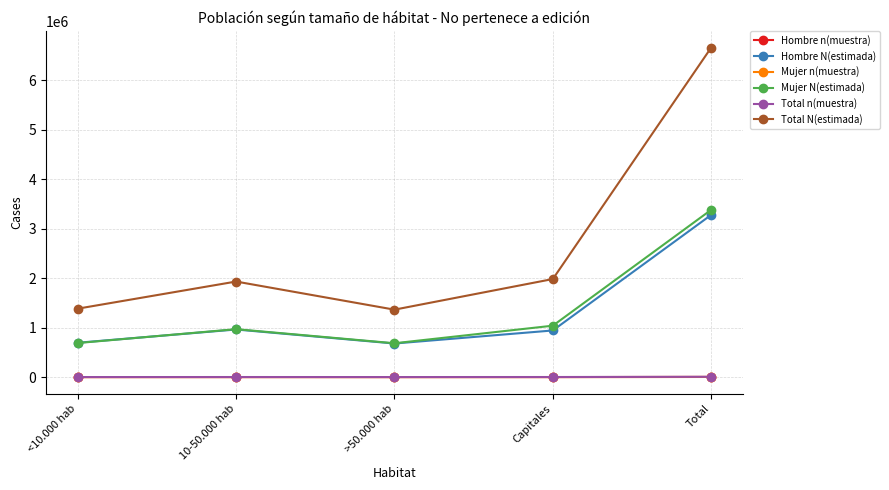

What is the value of the Mujer n(muestra) point at the 3rd from the left?

696